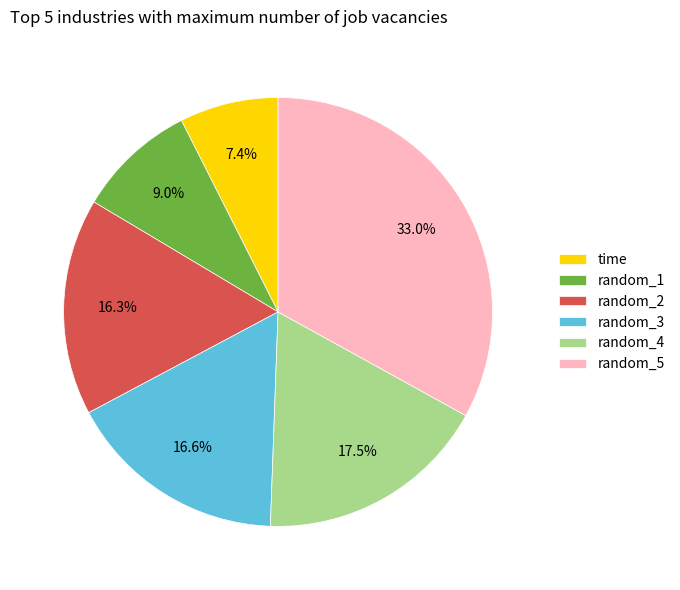

Do random_2 and random_1 together represent more than half of the pie?

No